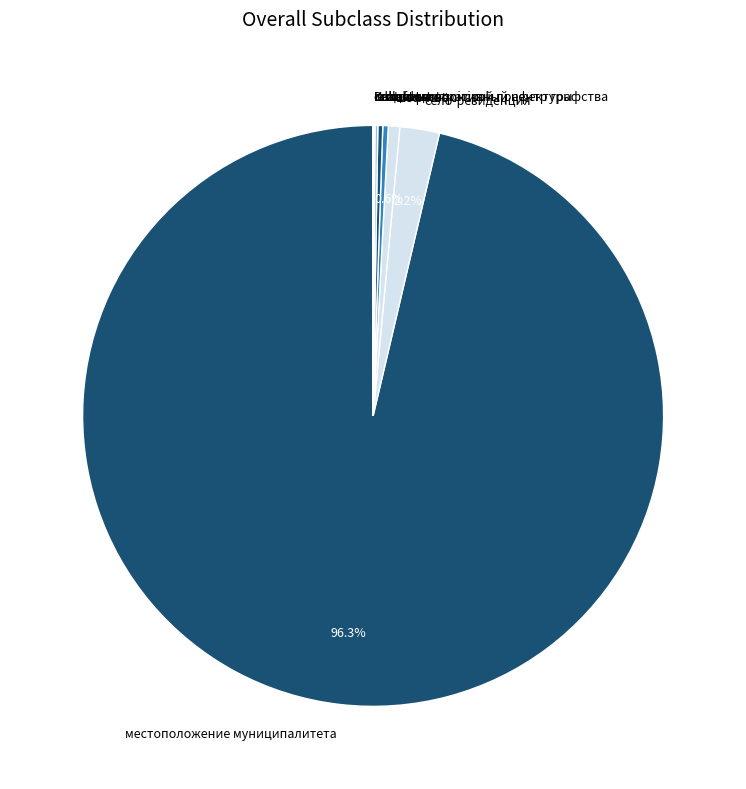

Which category has the biggest portion of the pie?

местоположение муниципалитета